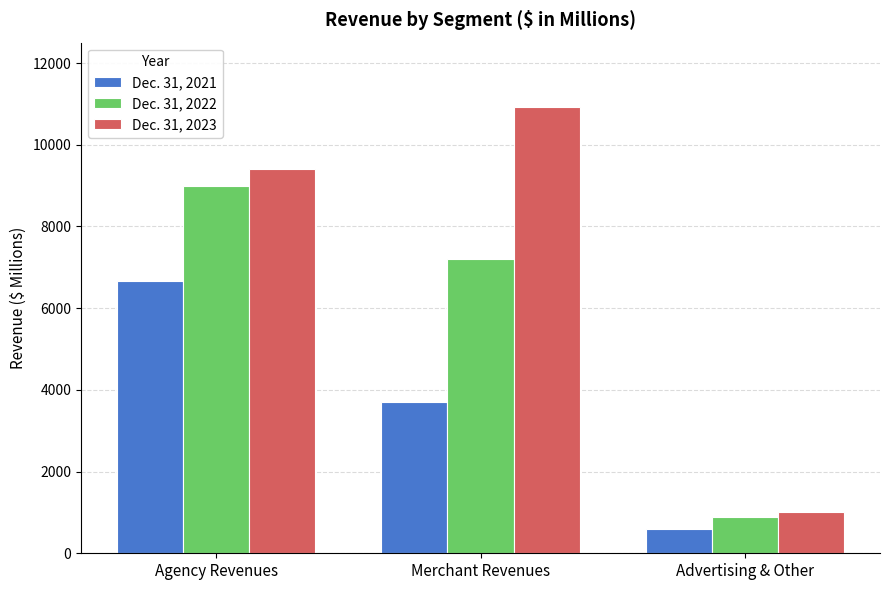

What is the total value across all series at Agency Revenues?

25080